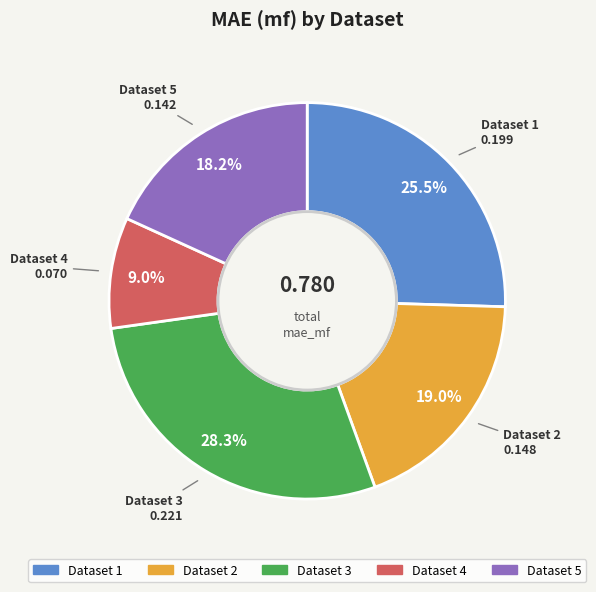

How many slices are in this pie chart?

5